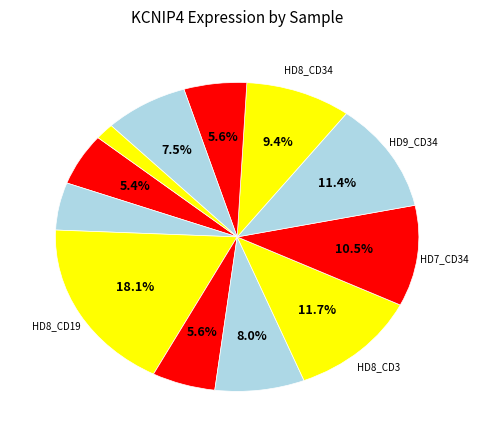

How many slices are in this pie chart?

12